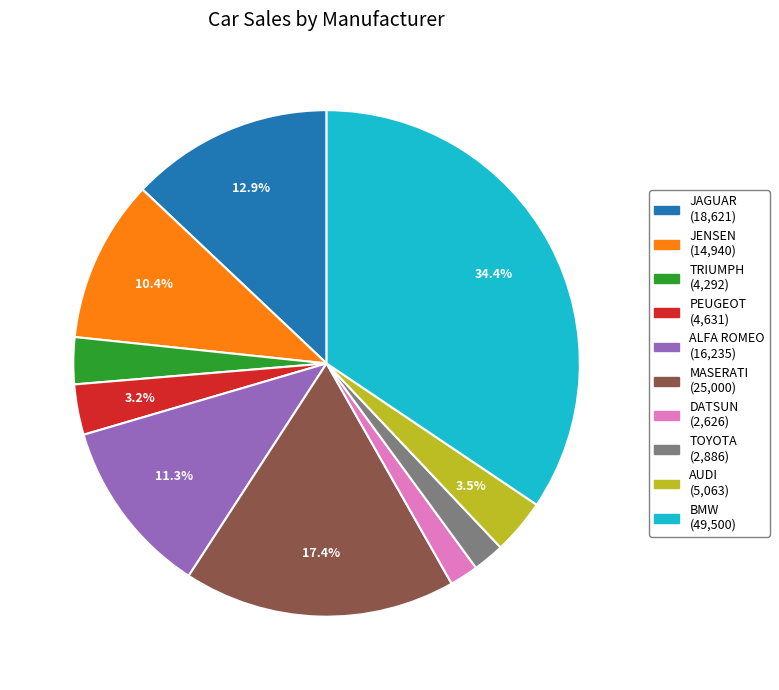

Which has a higher value, TRIUMPH or BMW?

BMW